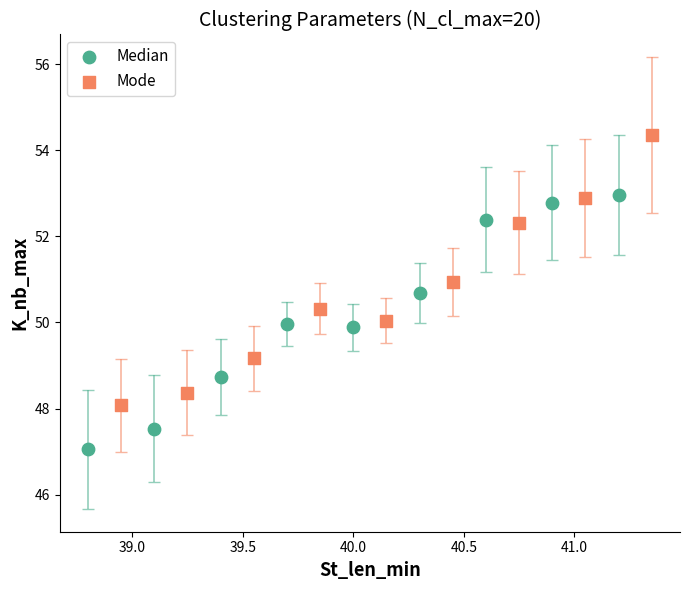

Which series reaches the maximum Y coordinate?

Mode